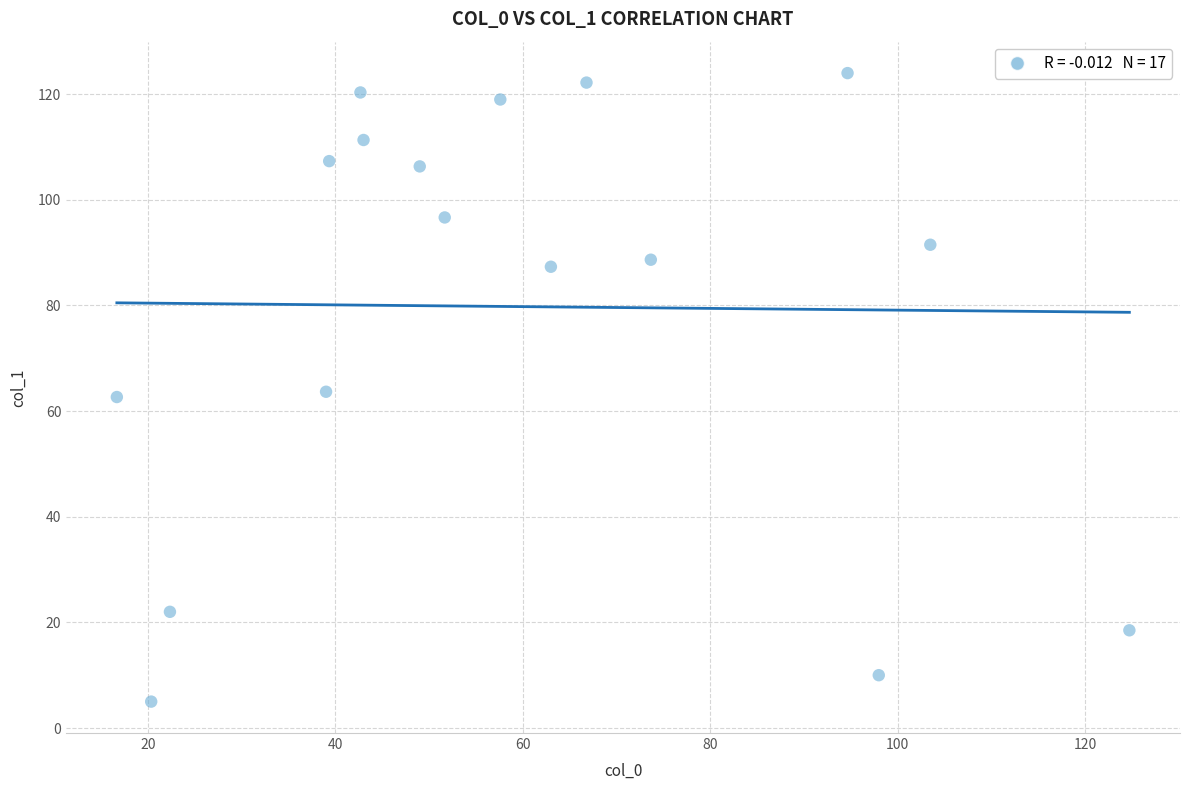

What is the range of X values (max minus min)?

108.1